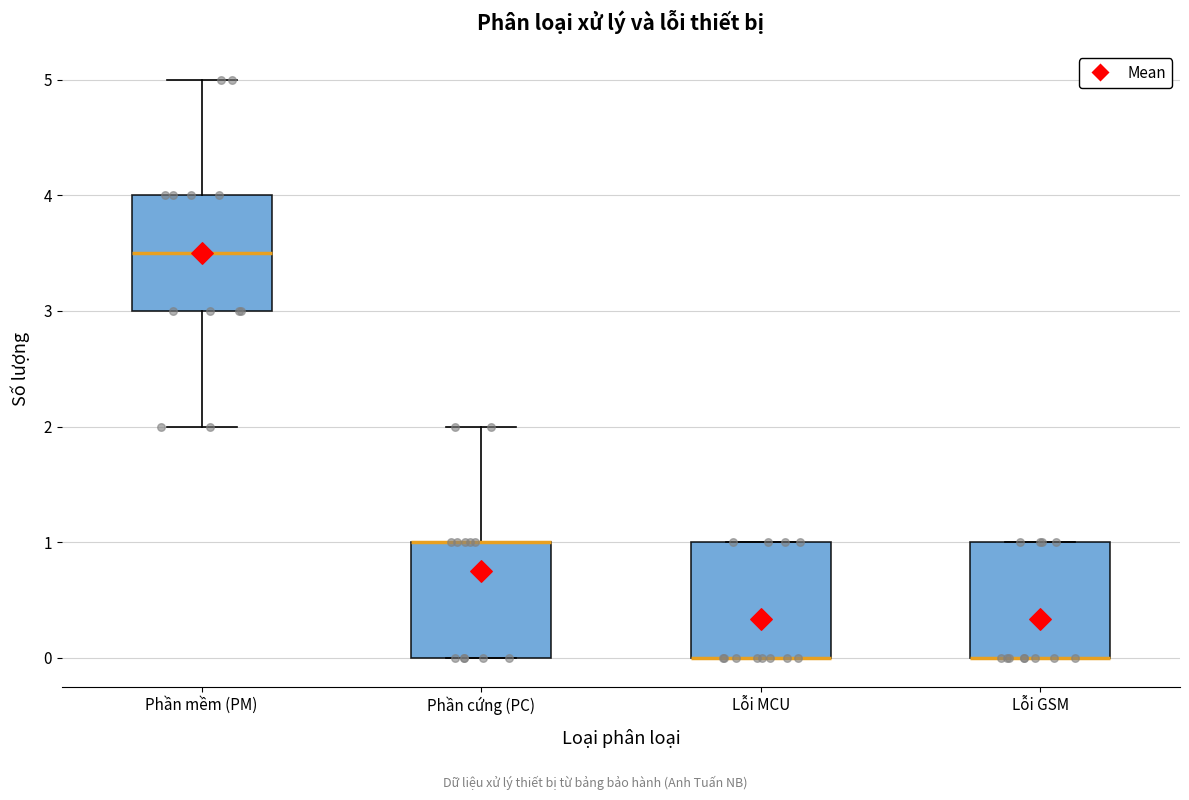

Where is the lower edge of the box for Lỗi MCU on the y-axis? The values are not printed on the chart, so give them approximately, as read against the axis.

0.0